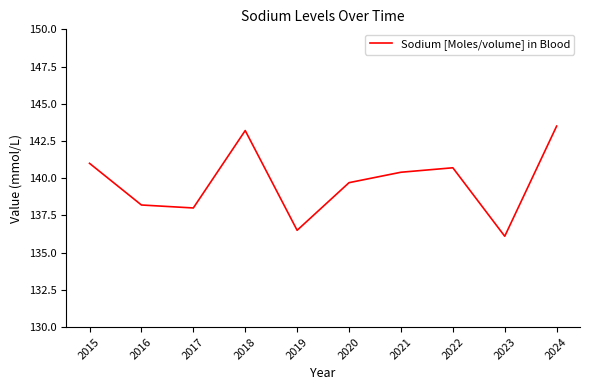

Count the number of categories in the chart.

10